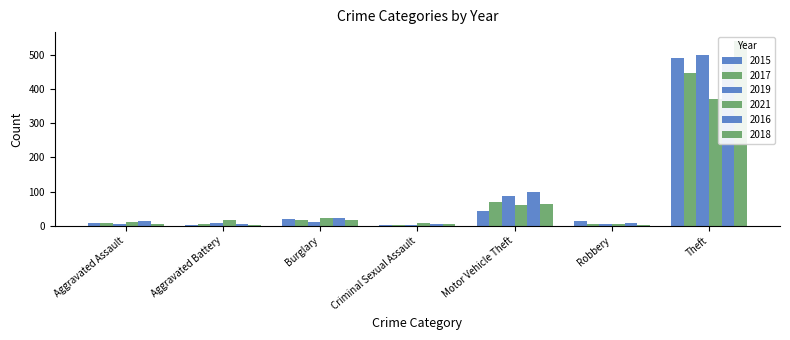

Which category has the lowest value in the 2021 series?

Robbery